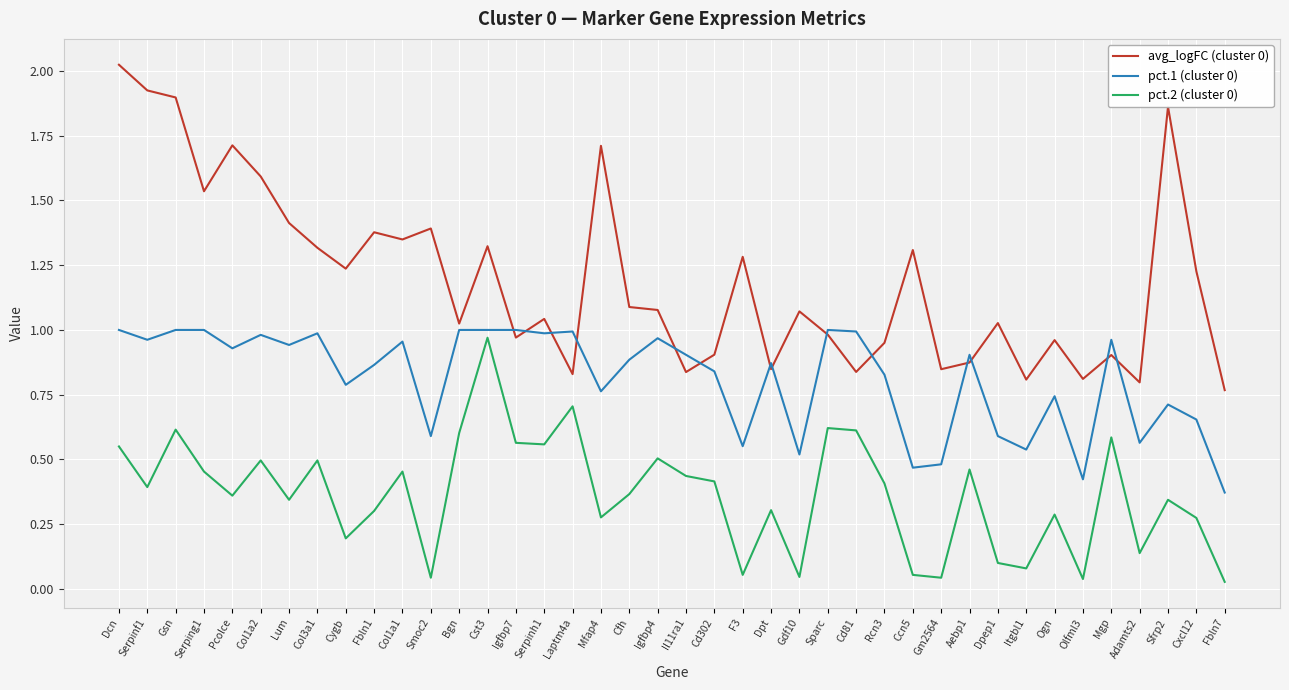

True or false: pct.1 (cluster 0) has more than 1 points higher than both neighbors.

True